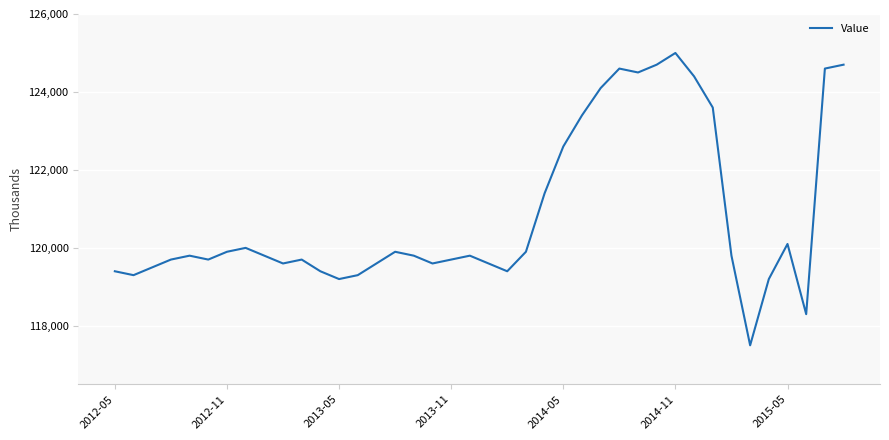

What is the difference between the maximum and minimum values?

7500